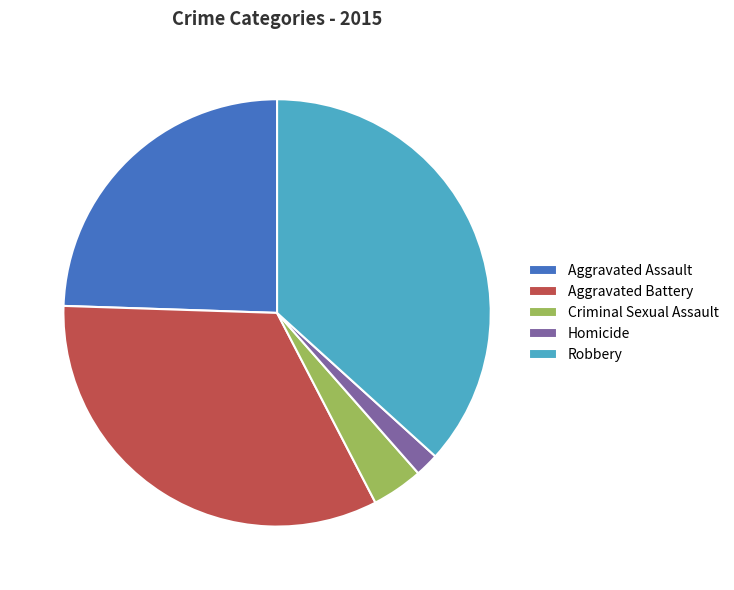

Does any single category account for the majority?

No